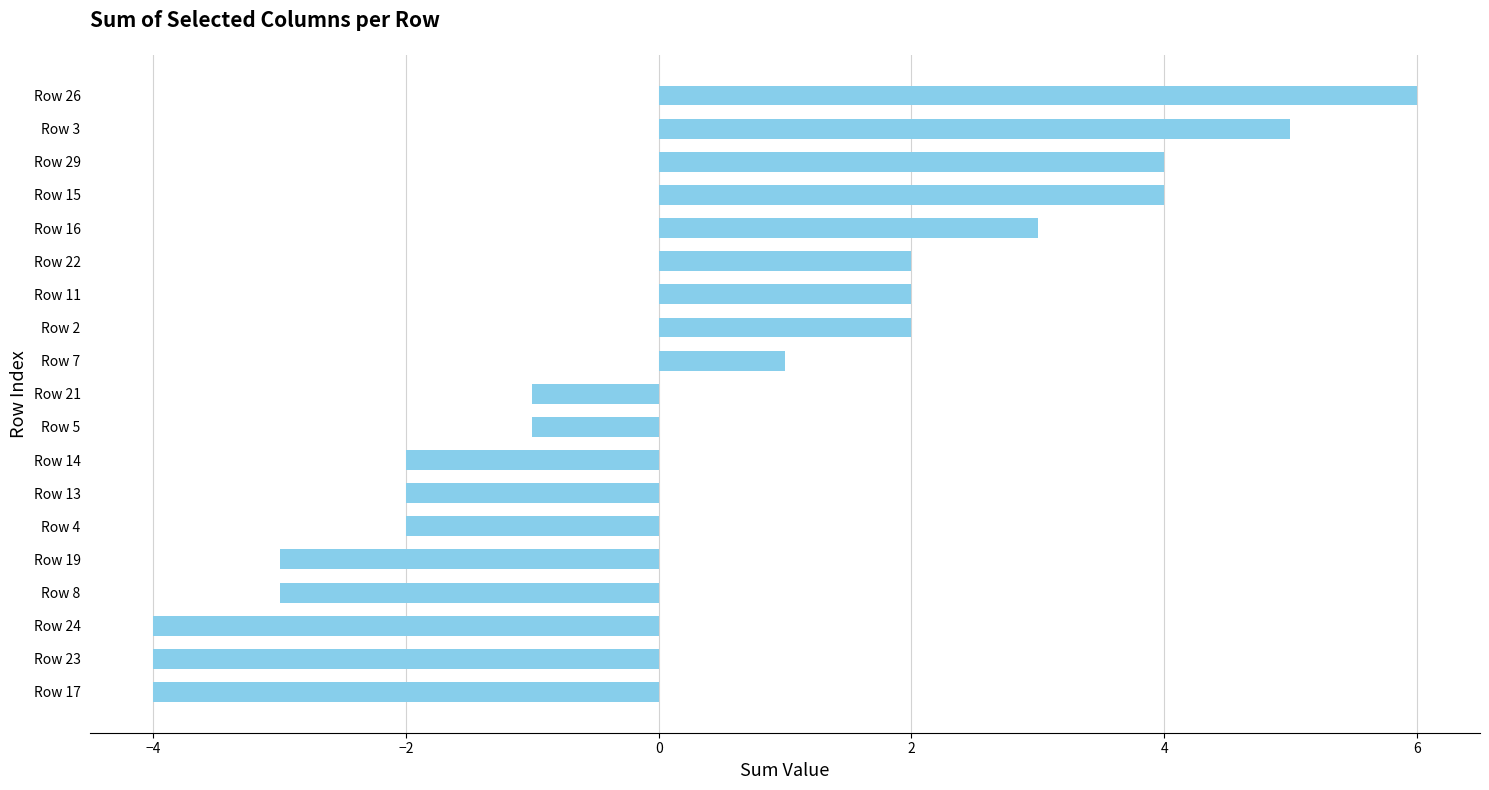

What is the sum of all values?

3